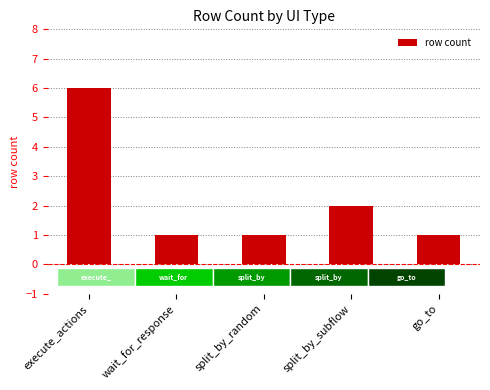

Is it true that the value at split_by_subflow is 2?

True